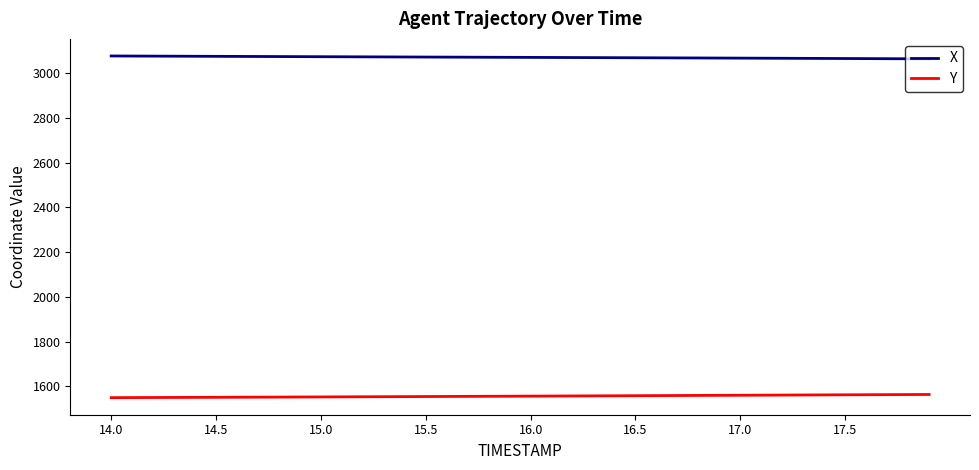

True or false: X and Y intersect in this chart.

False